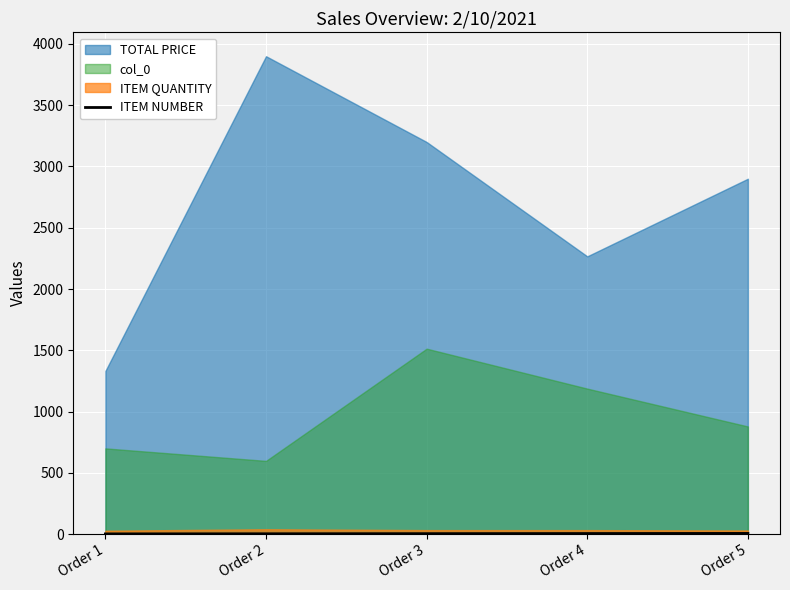

True or false: the data has more than 1 interior local peaks.

False